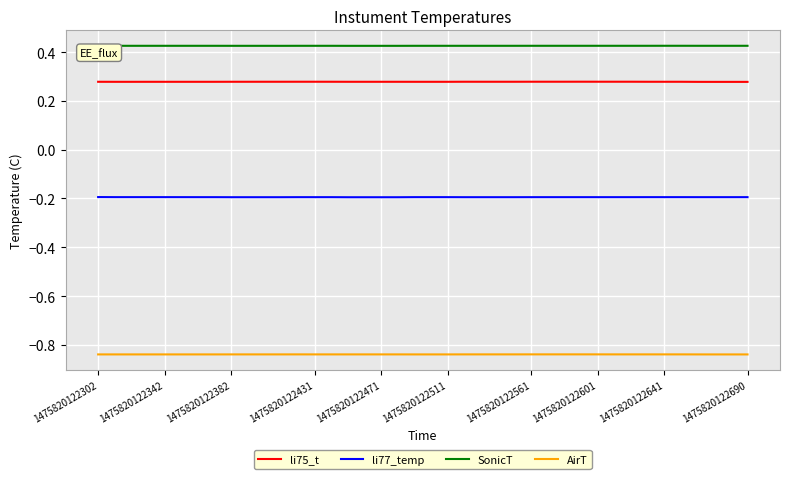

True or false: AirT and li77_temp cross at least once.

False